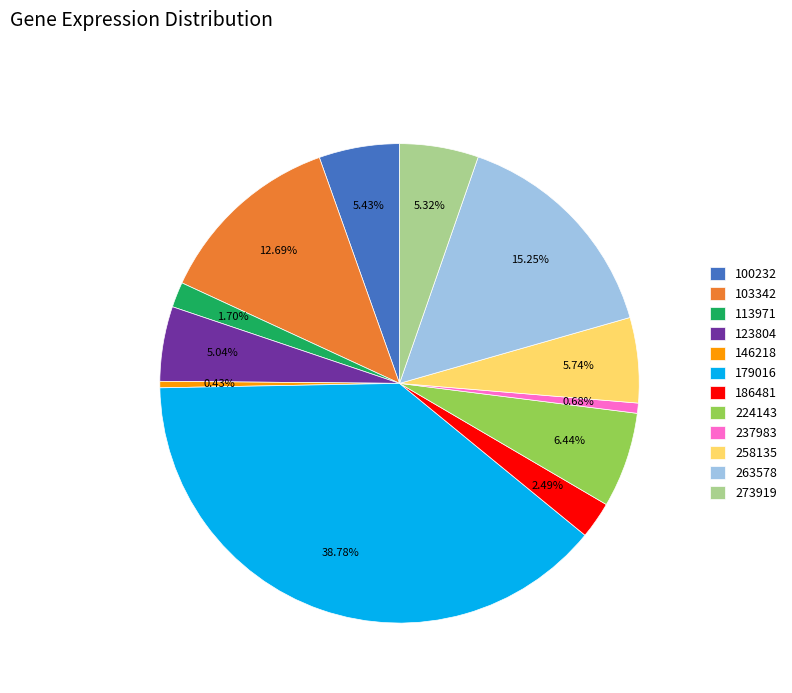

Does any single category account for the majority?

No